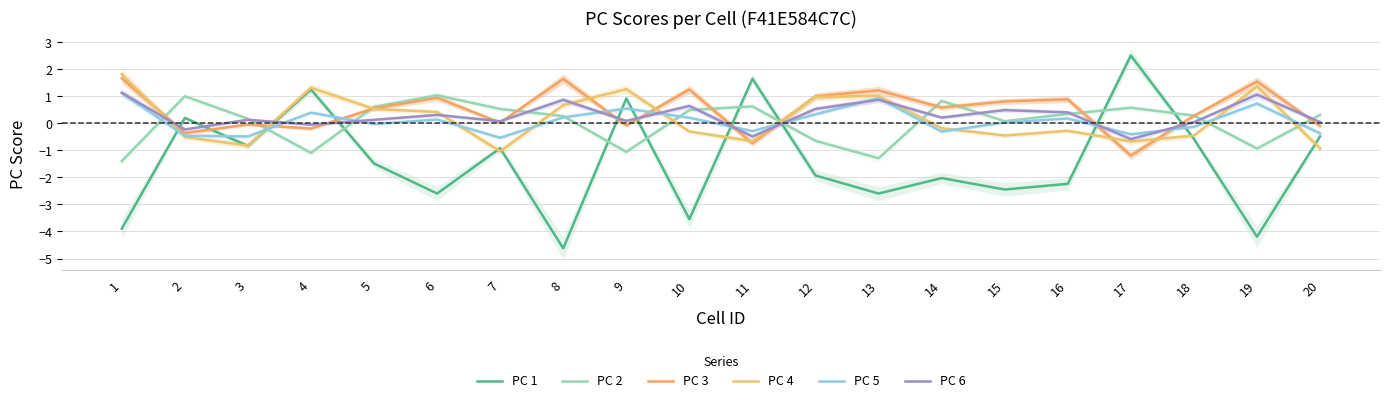

What is the sum of the PC 2 values at 11 and 14?

1.5